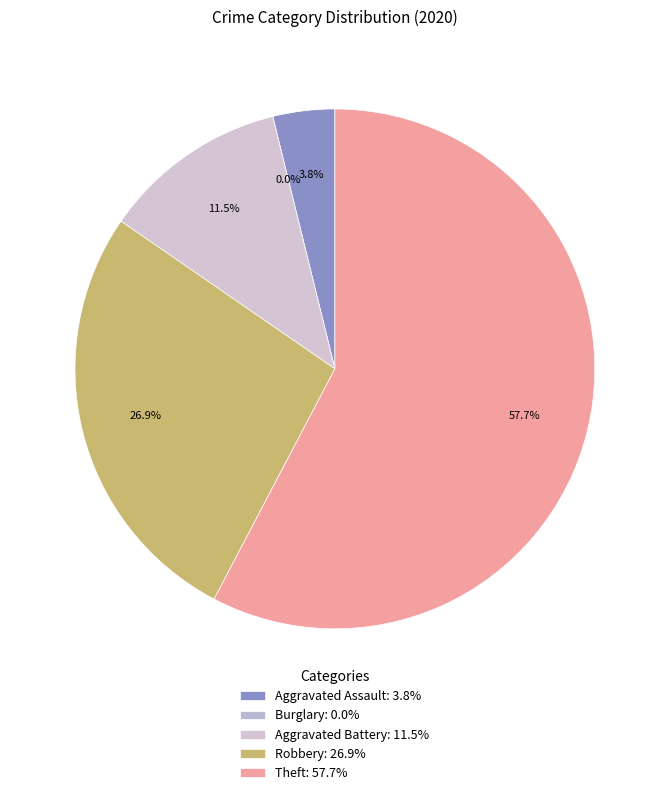

Count the number of slices in the pie.

5